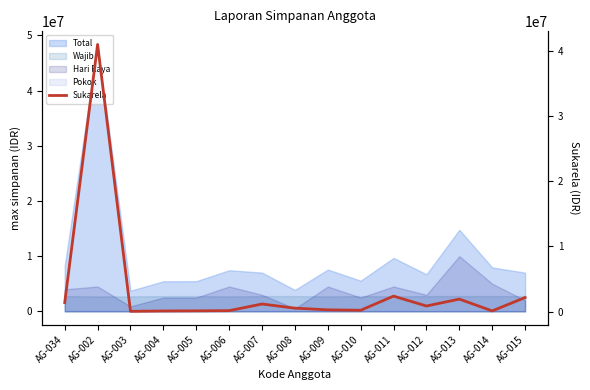

Reading left to right, what are all the values shown in this chart?

1381000	41050000	36000	90000	110000	140000	1161000	523000	265000	201000	2373500	853000	1915000	99000	2159000